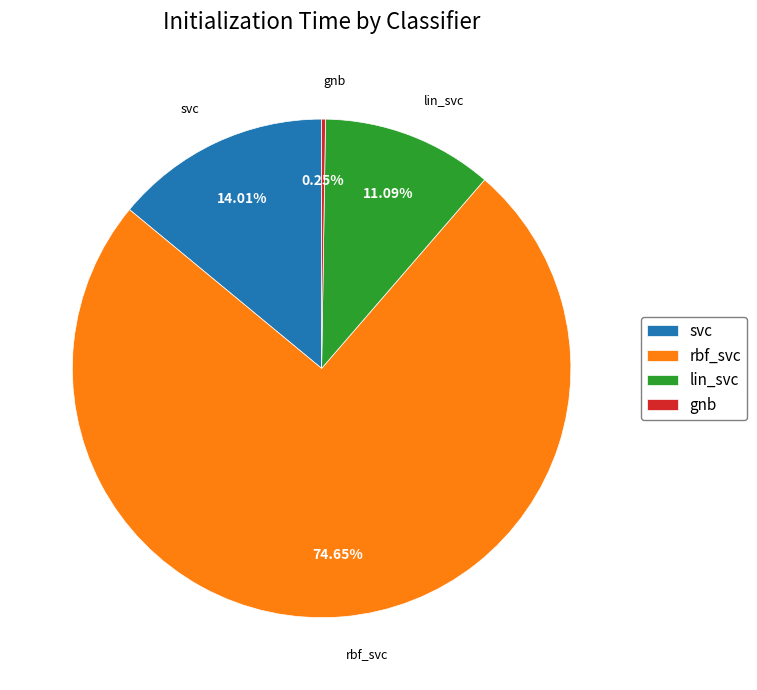

To the nearest percent, what portion does svc represent?

14%